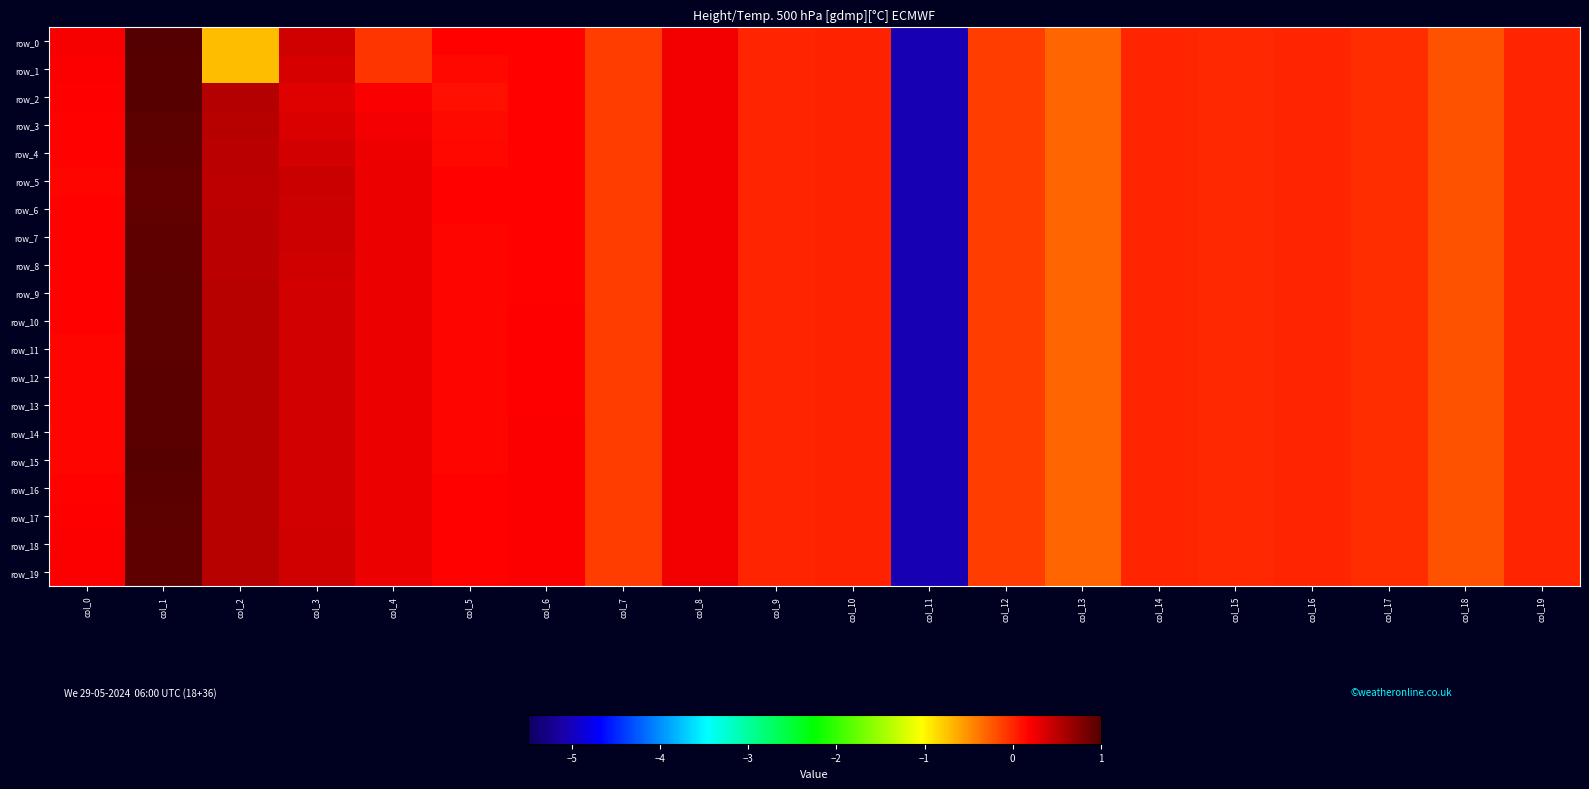

Which series has the largest range (max minus min)?

row_0